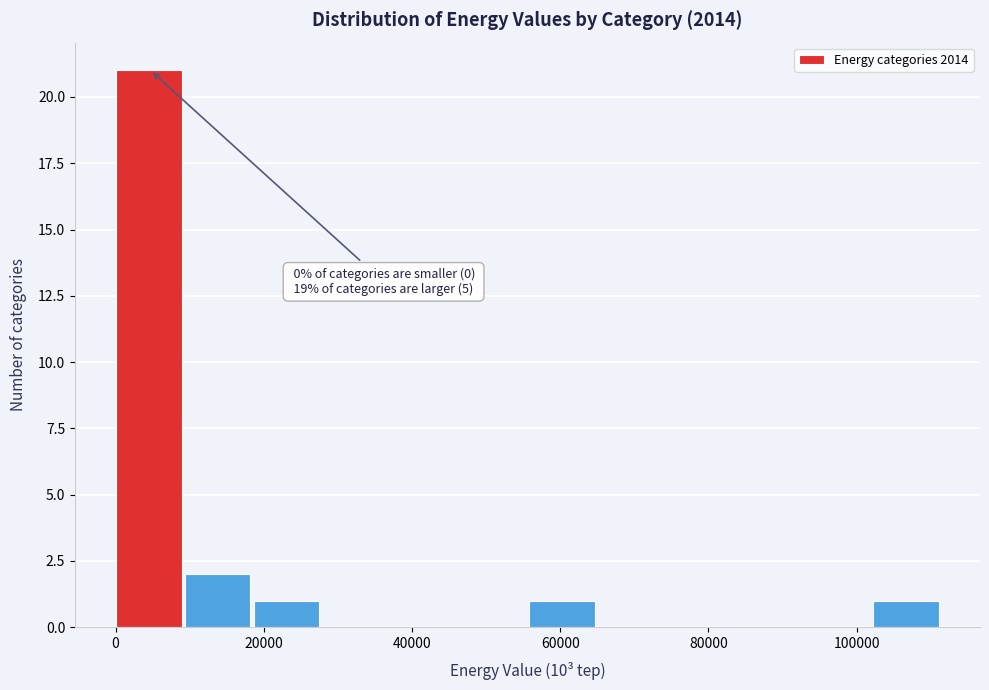

Over which range of the x-axis is the bar tallest?

0 to 10000